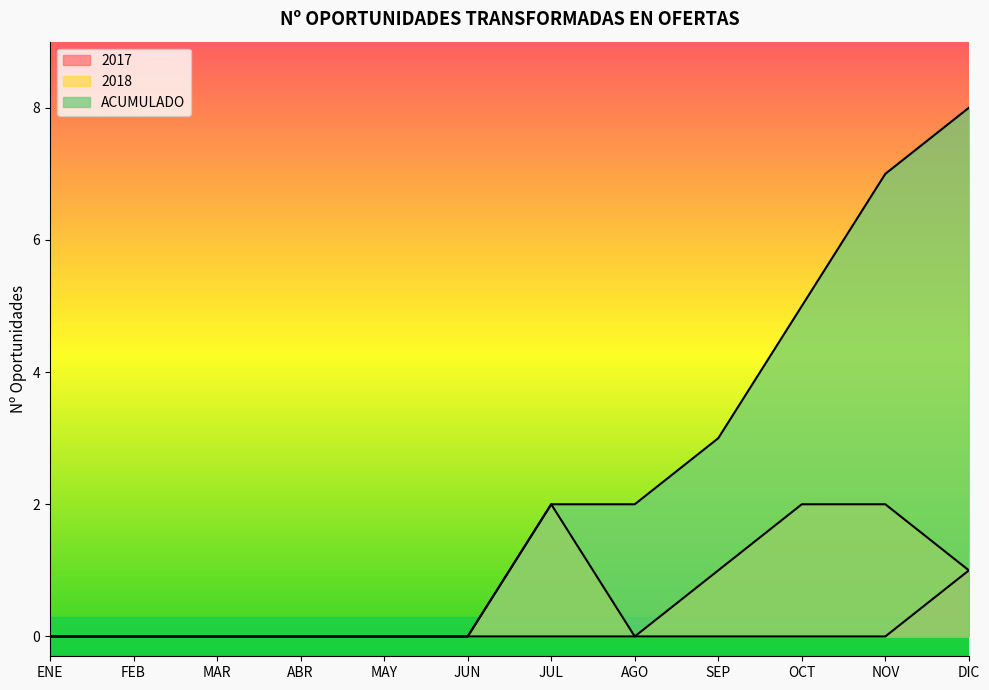

At how many categories does at least one series exceed 7?

1